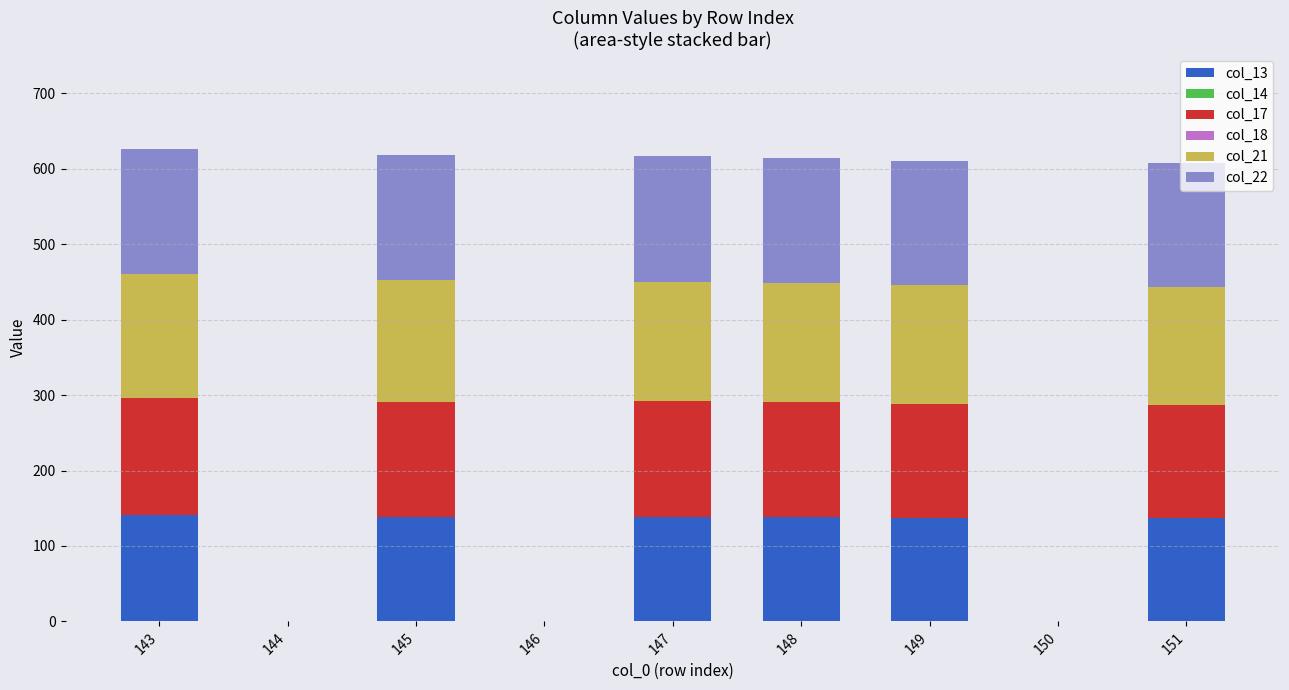

What is the total value across all series at 151?

607.7